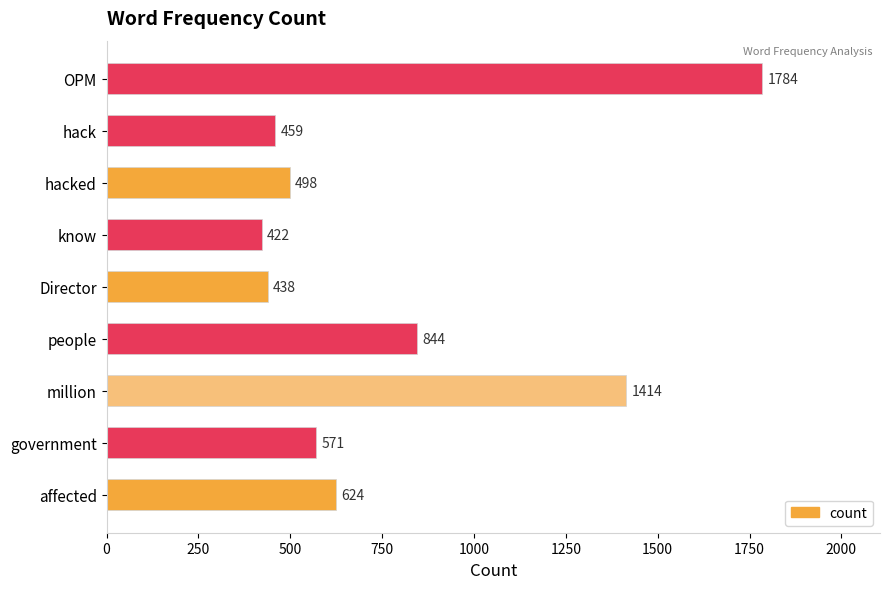

How many bars are there in total?

9